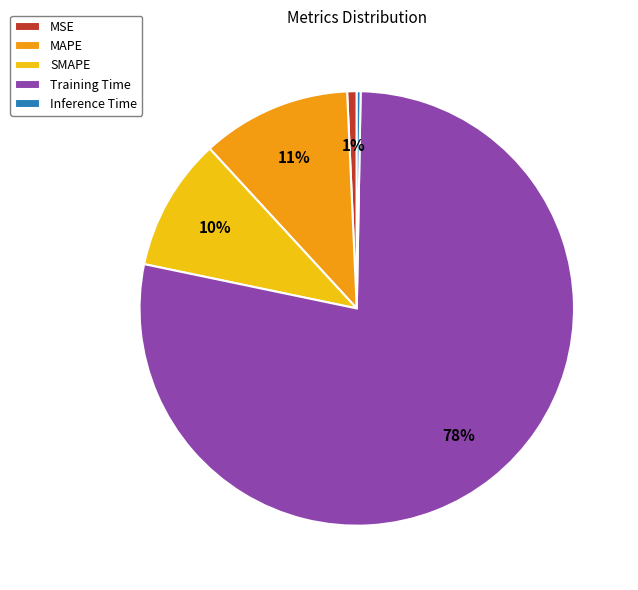

Which category has the biggest portion of the pie?

Training Time